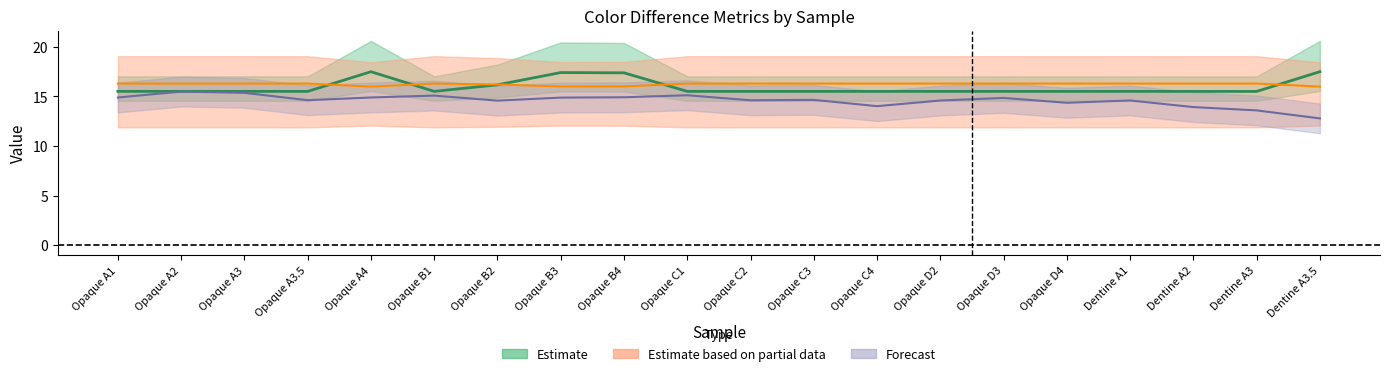

Between Opaque A3 and Opaque C1, which series saw the biggest shift?

L1